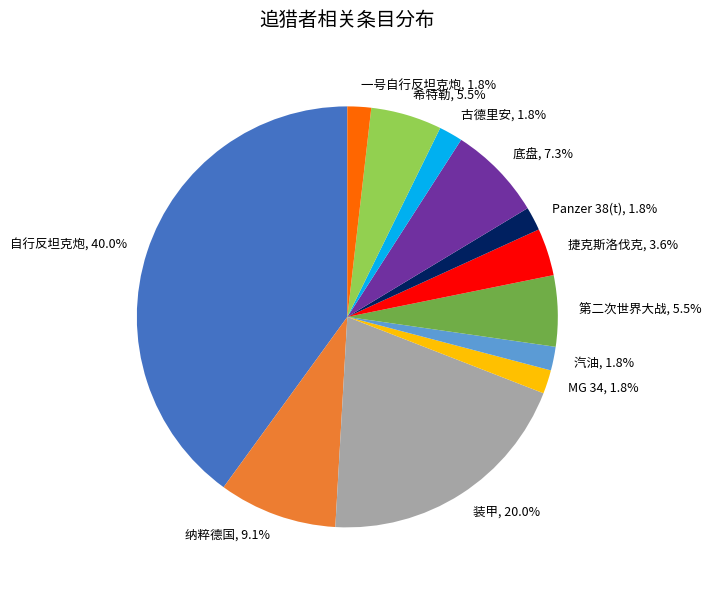

What portion of the pie excludes 底盘?

92.7%